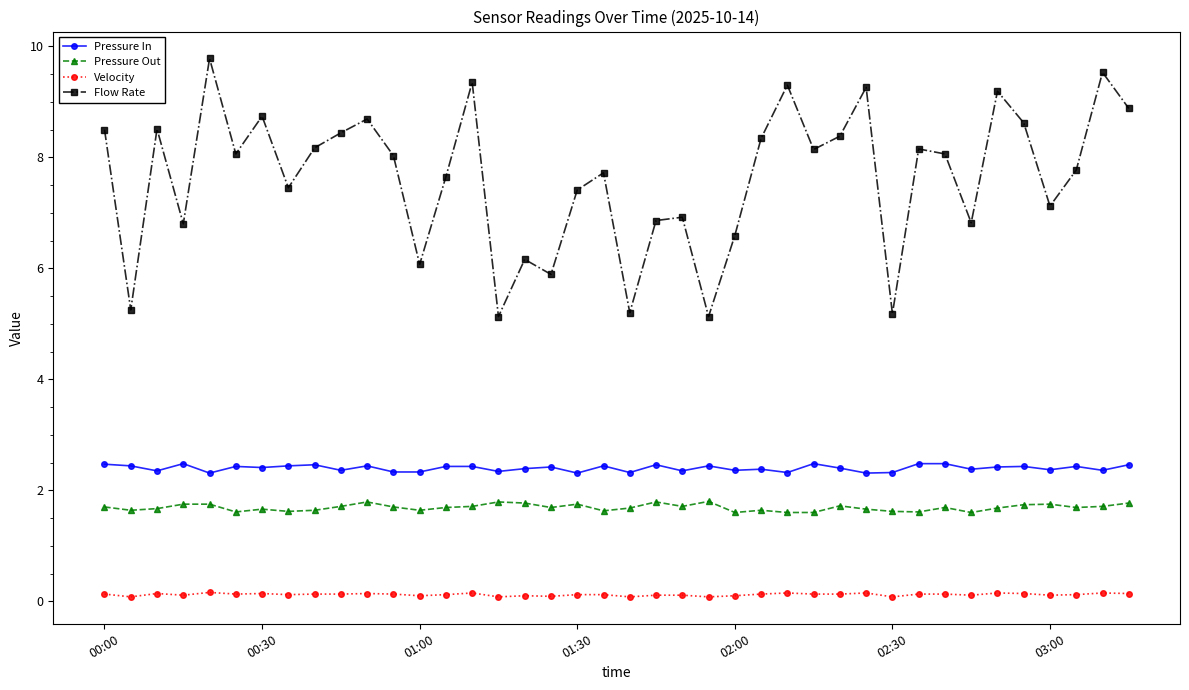

Rank the series by their maximum value, from lowest to highest.

Velocity, Pressure Out, Pressure In, Flow Rate